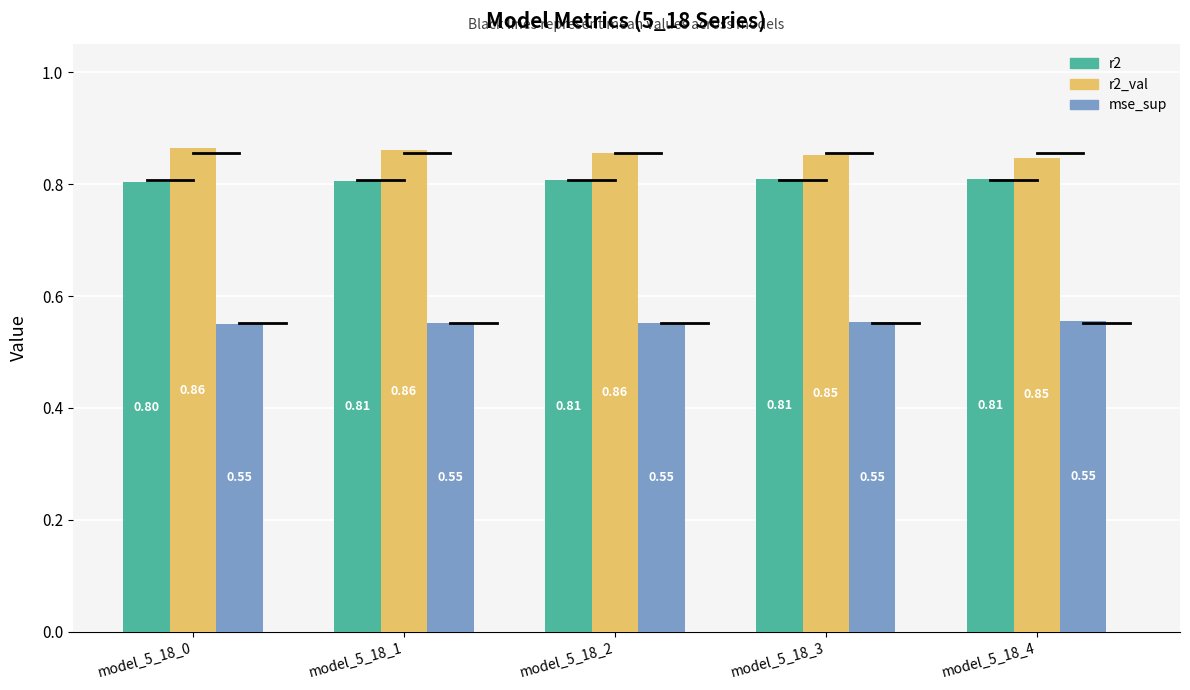

What is the total value across all series at model_5_18_1?

2.2